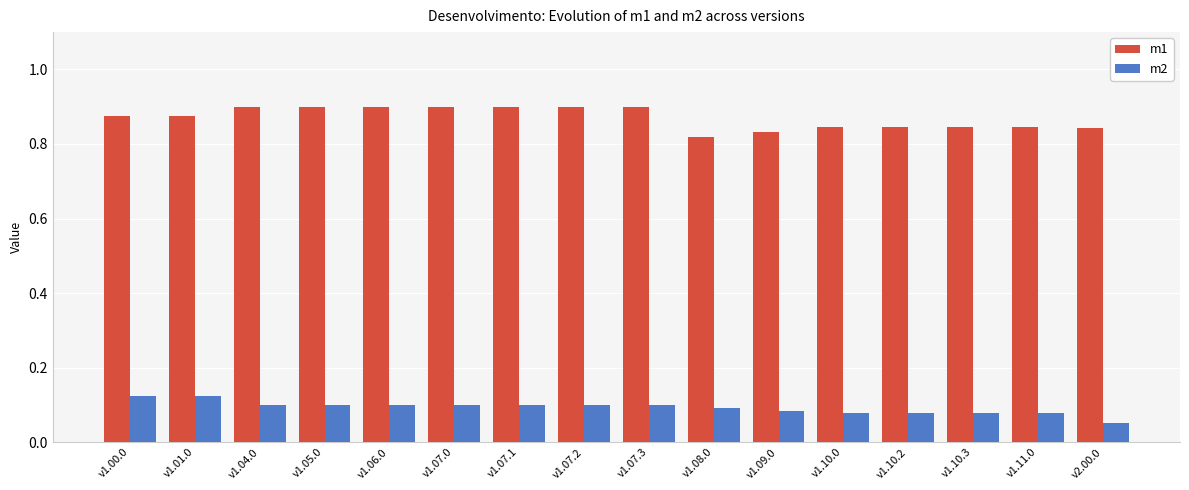

True or false: m1 has a value of 1.5 at v1.07.0.

False